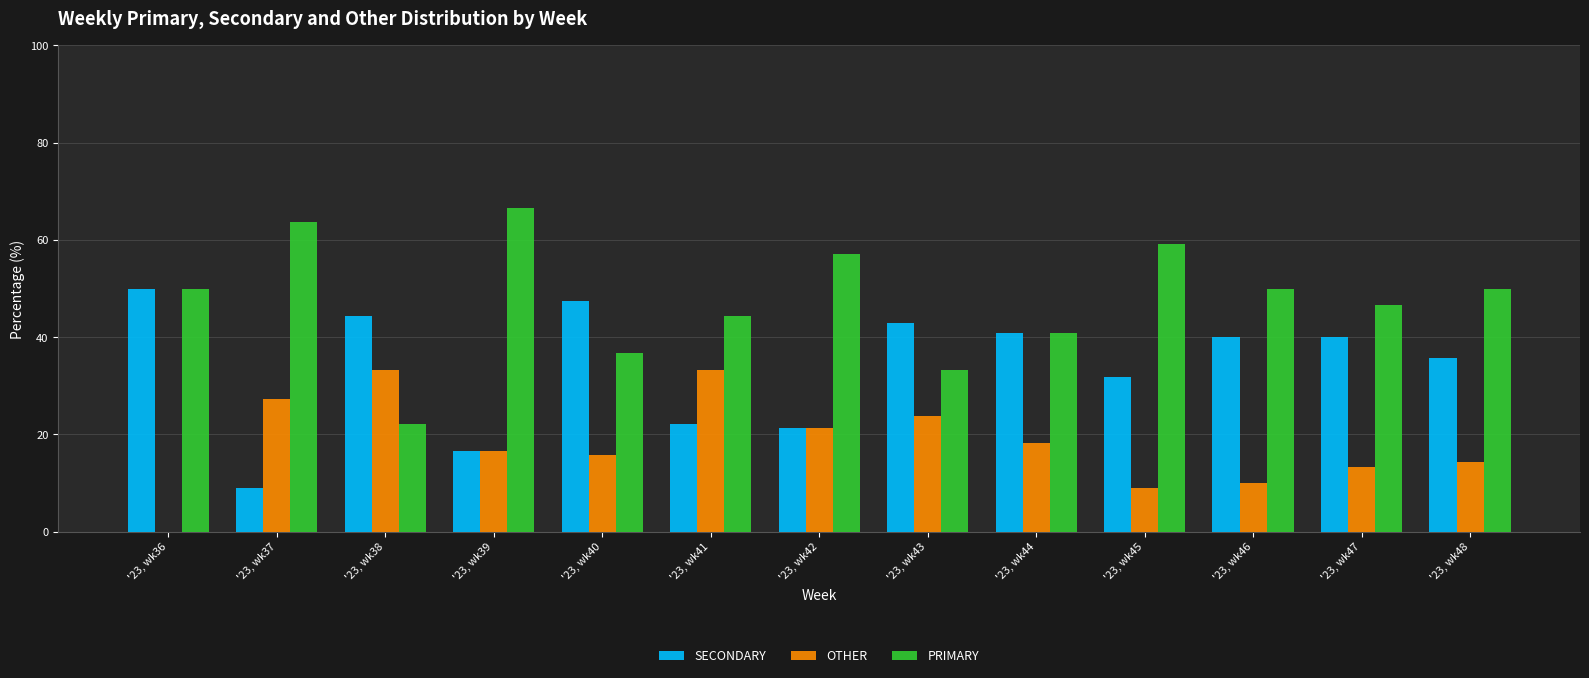

Which series changed the most between '23, wk36 and '23, wk39?

SECONDARY